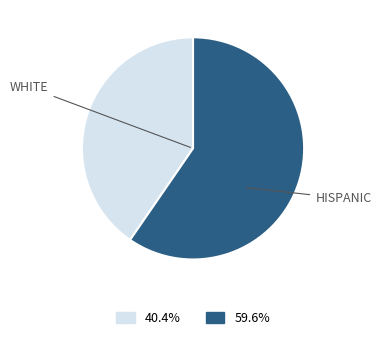

Does any single category account for the majority?

Yes